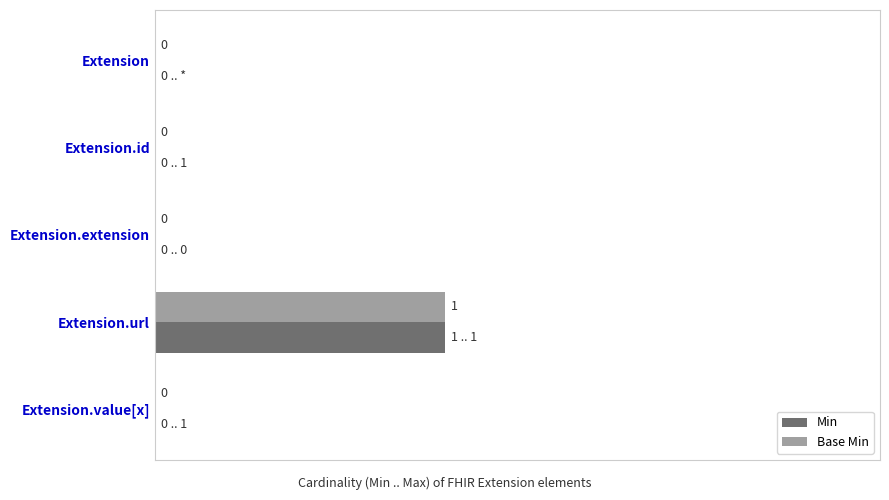

What are all the series names shown in the legend?

Min, Base Min